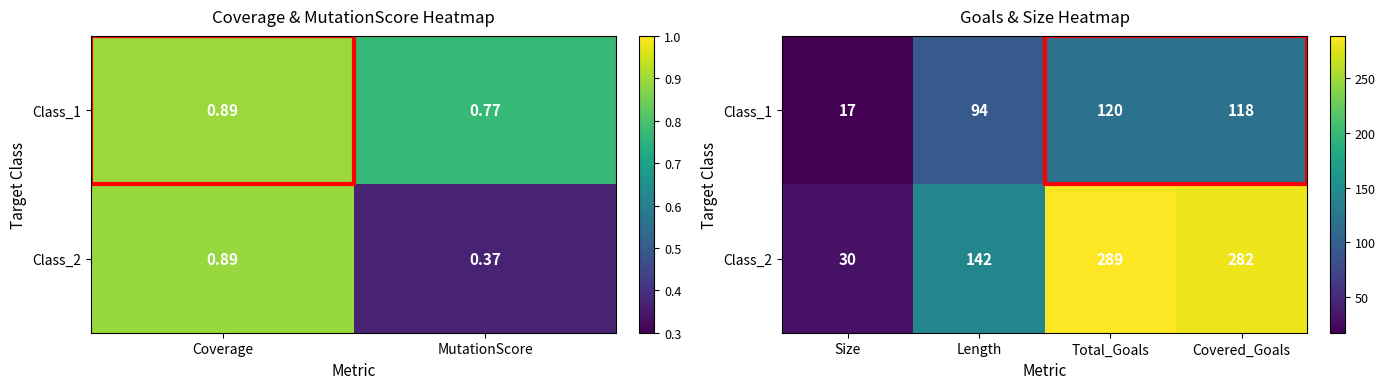

What is the difference between the highest and lowest values at Covered_Goals?

164